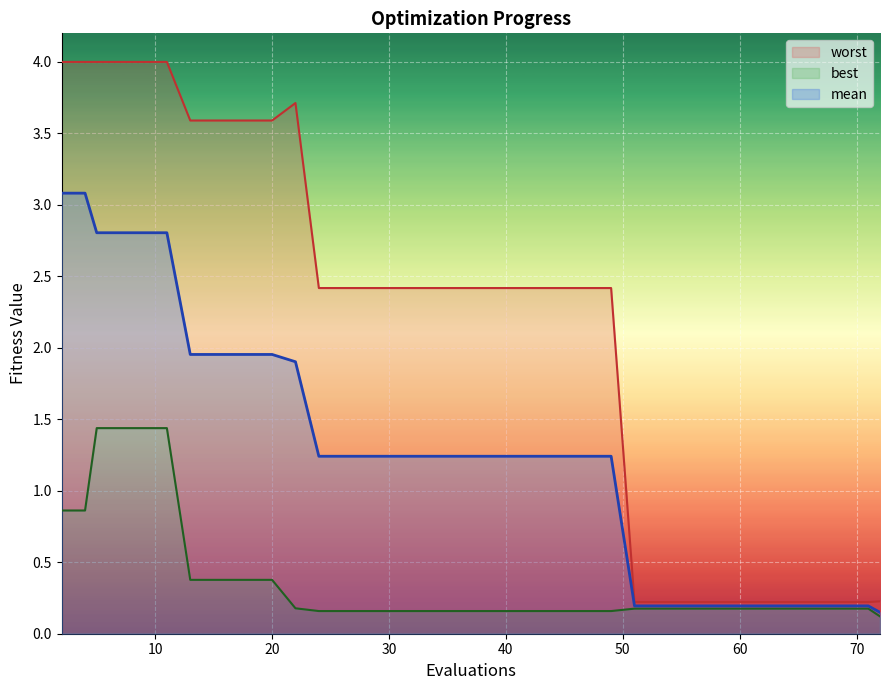

What is the lowest value of the best series?

0.1